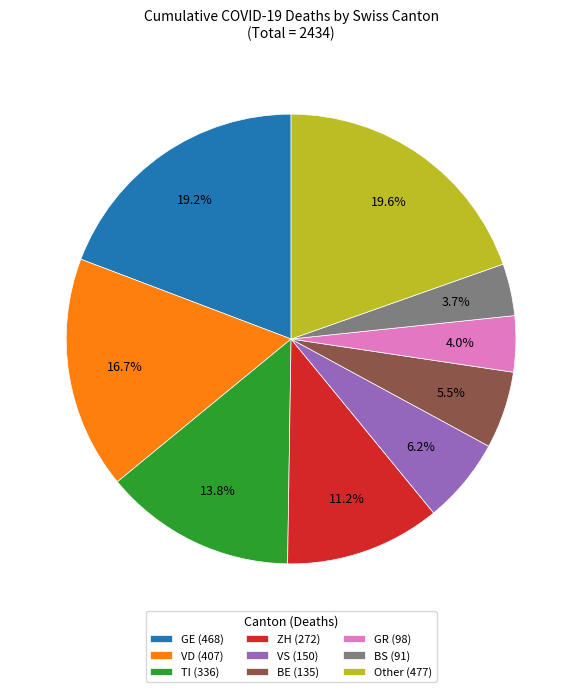

Which has a higher value, VD (407) or BS (91)?

VD (407)